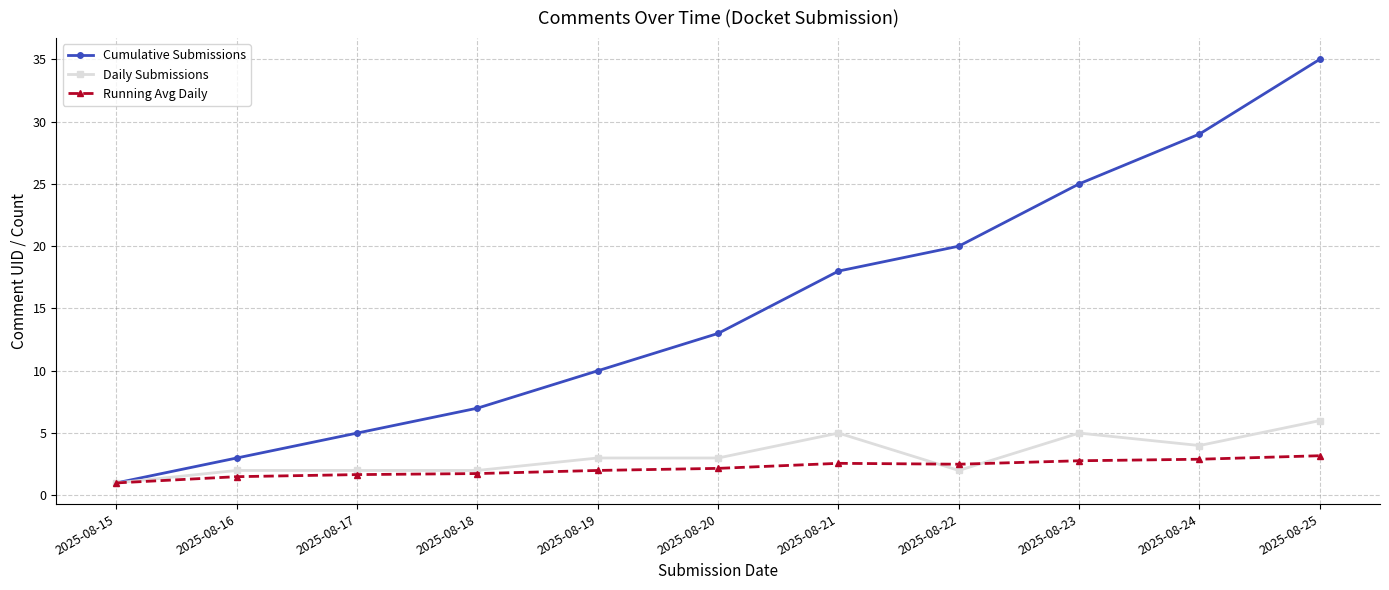

Rank the series by their maximum value, from highest to lowest.

Cumulative Submissions, Daily Submissions, Running Avg Daily